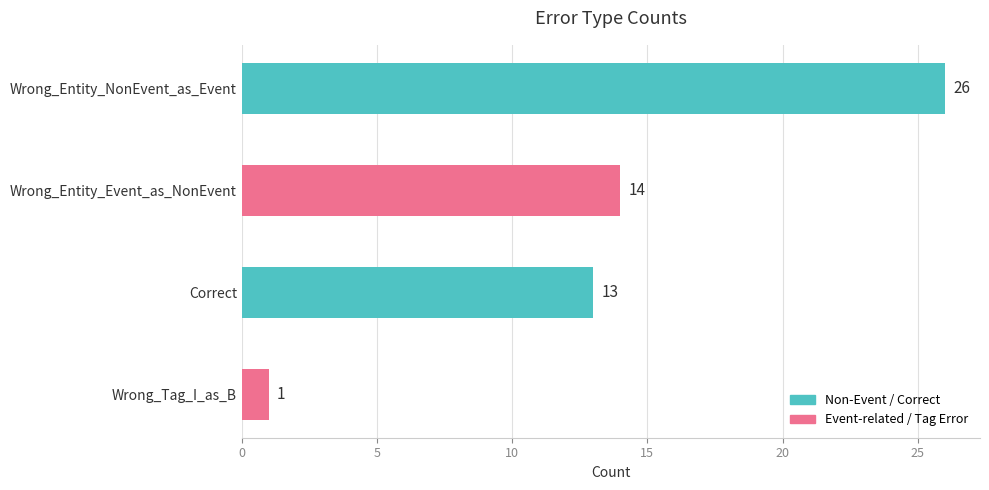

What is the difference between the second highest and second lowest values?

1